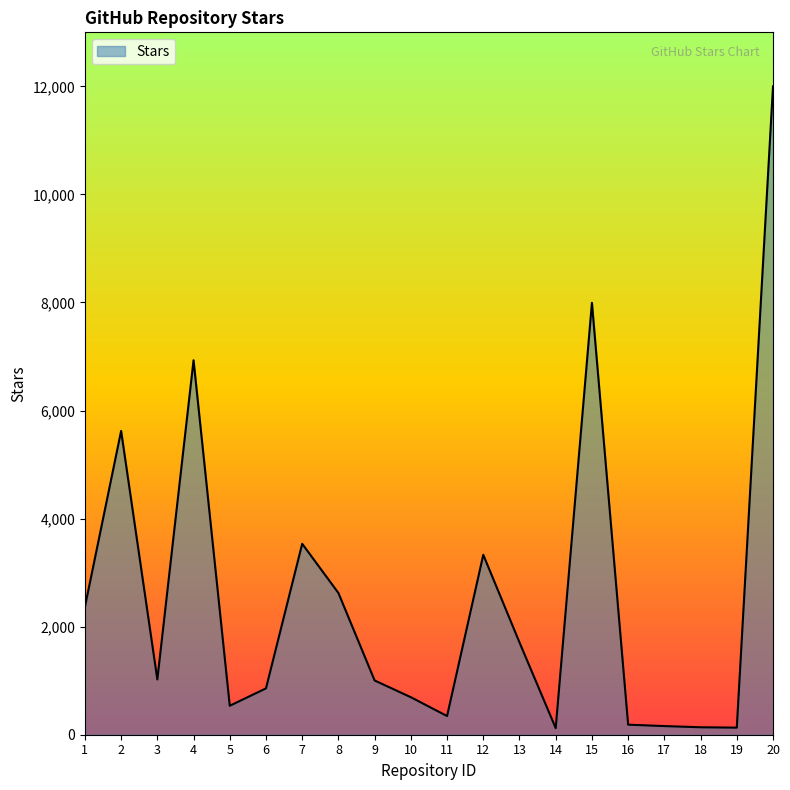

Where does the data first go above 1023?

1